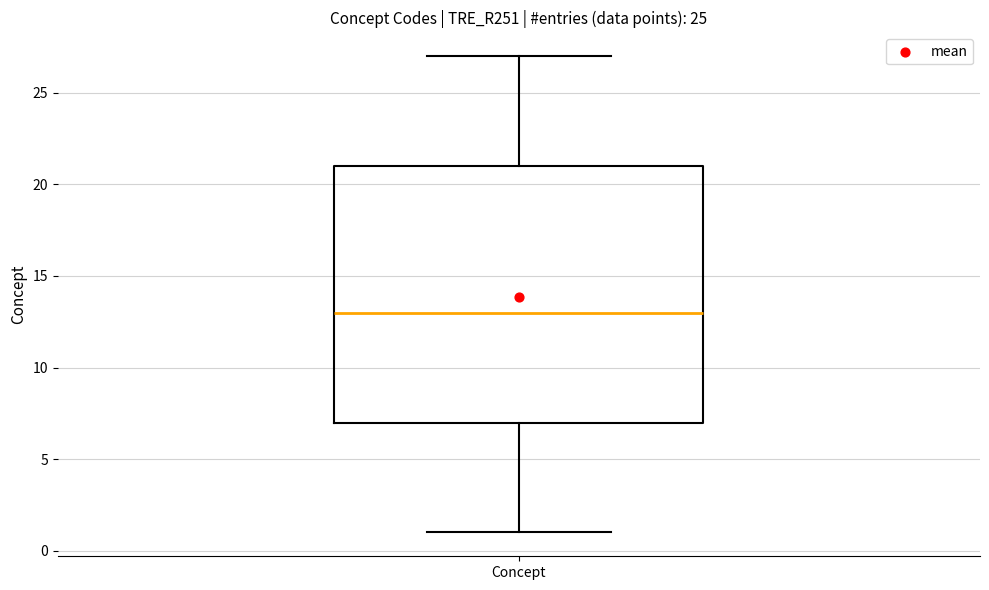

Read this box plot against the y-axis: the position of the median line, the range covered by the box, and the ends of both whiskers. The values are not printed on the chart, so give them approximately, as read against the axis.

median 13, box 7 to 21, whiskers 1 to 27